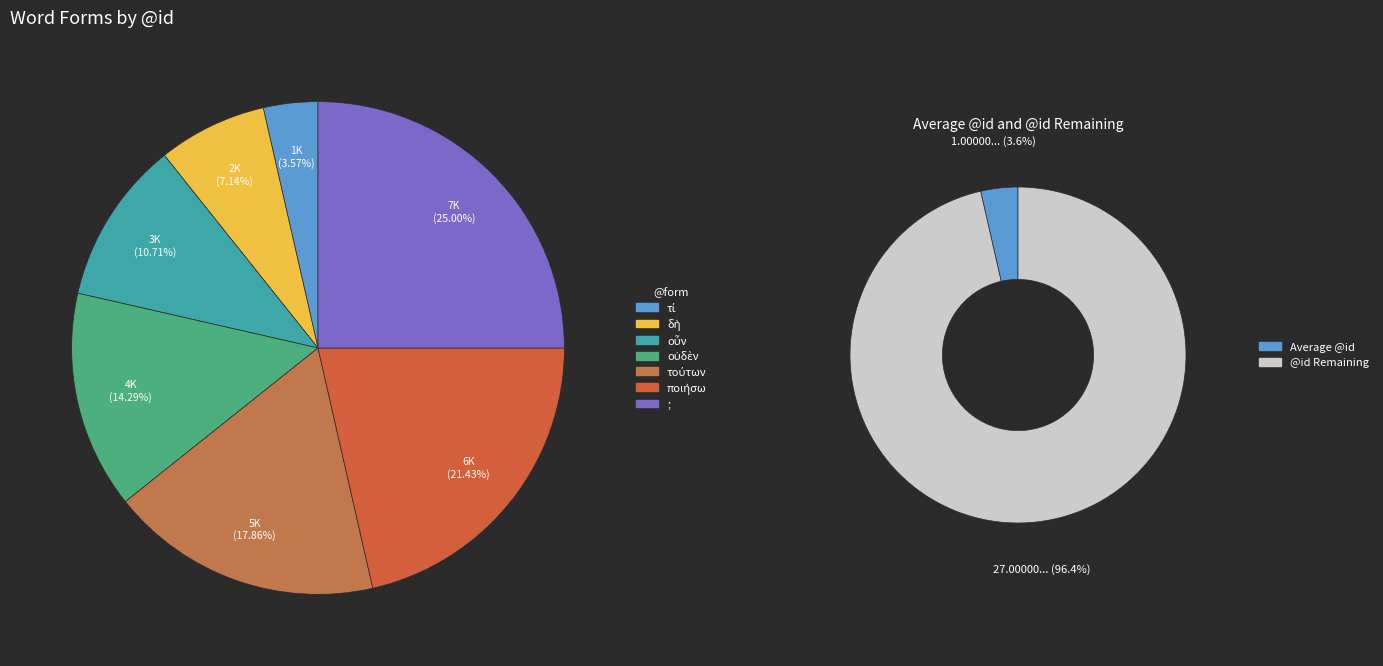

Does οὖν account for over 50% of the chart?

No